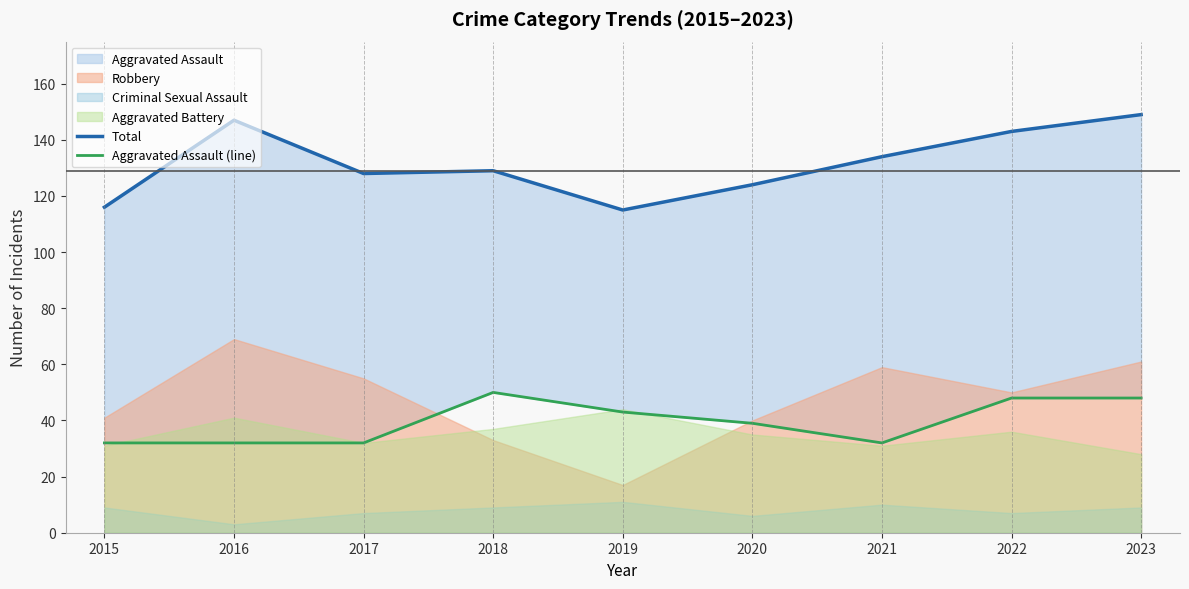

At how many categories does at least one series exceed 122?

7